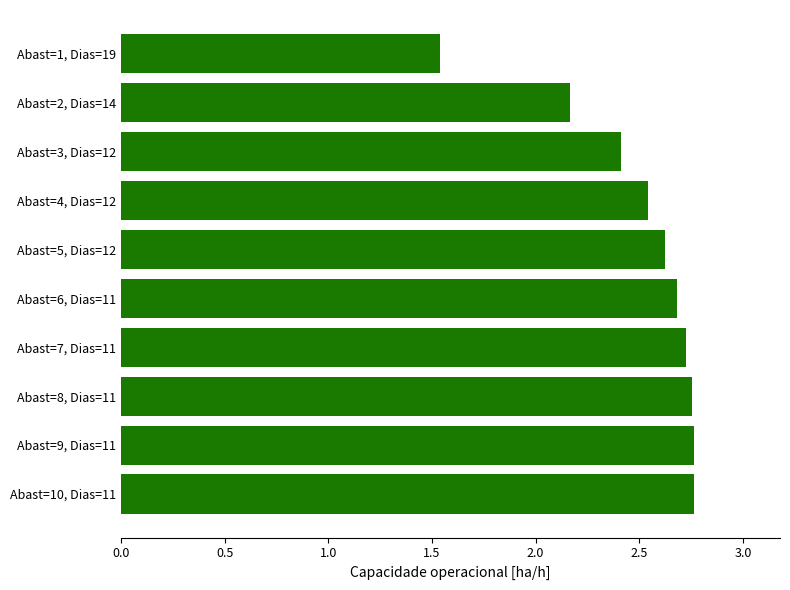

What is the label of the 2nd bar from the top?

Abast=2, Dias=14